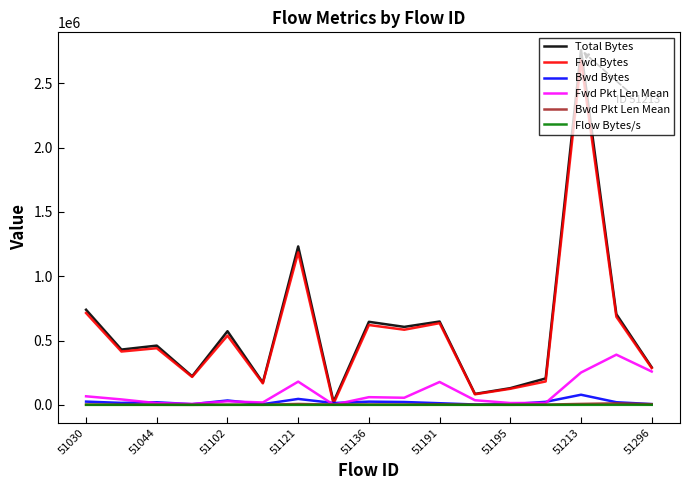

True or false: Flow Bytes/s has more than 2 interior local peaks.

True